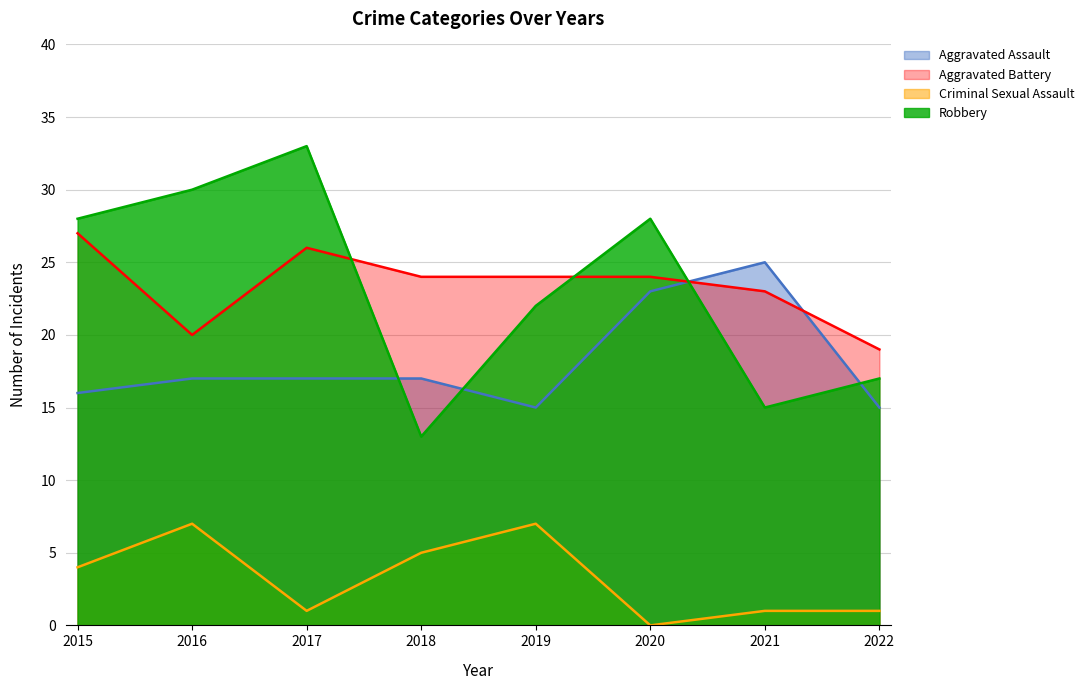

True or false: Aggravated Assault has a value of 8 at 2022.

False